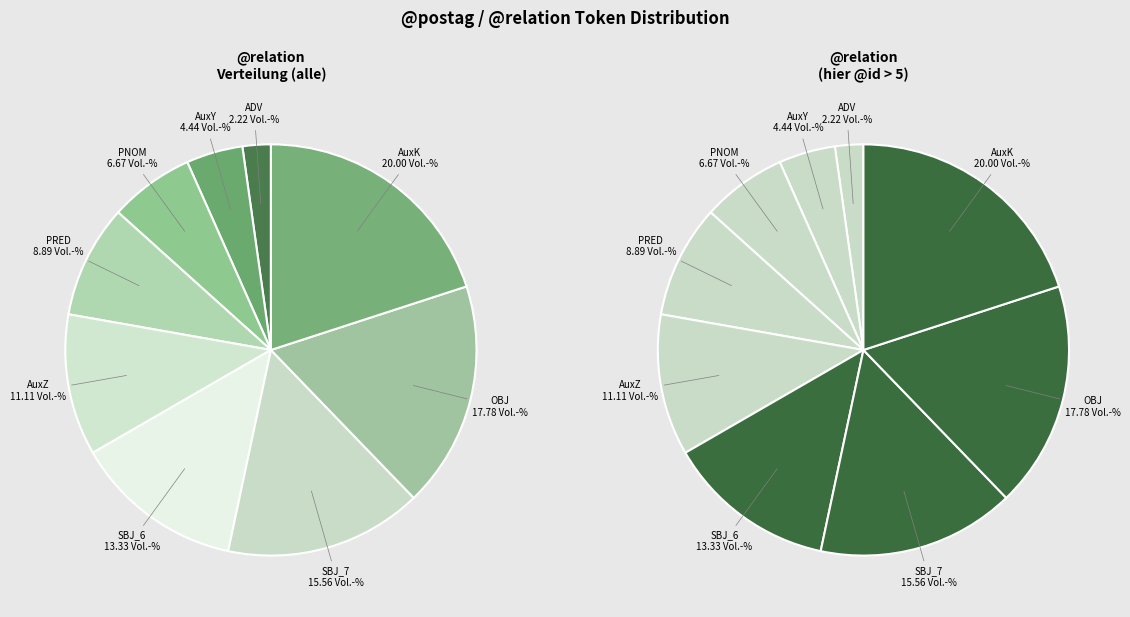

To the nearest percent, what is the average slice percentage?

11%